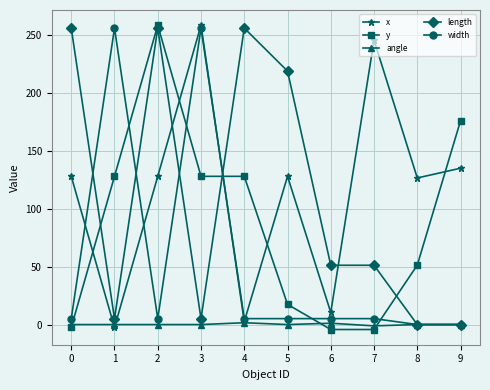

What value does the x series have at 1?

-2.5